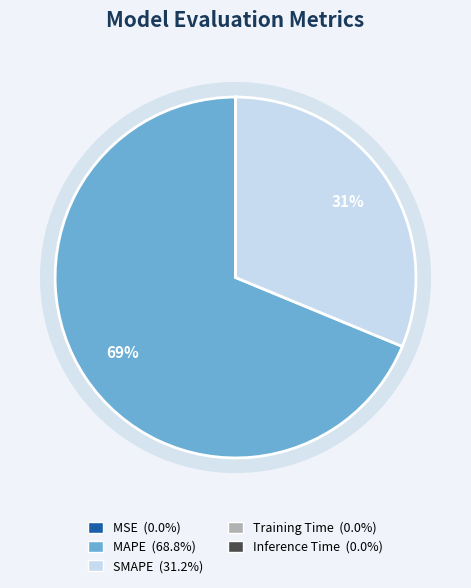

Which slice is the smallest?

Inference Time